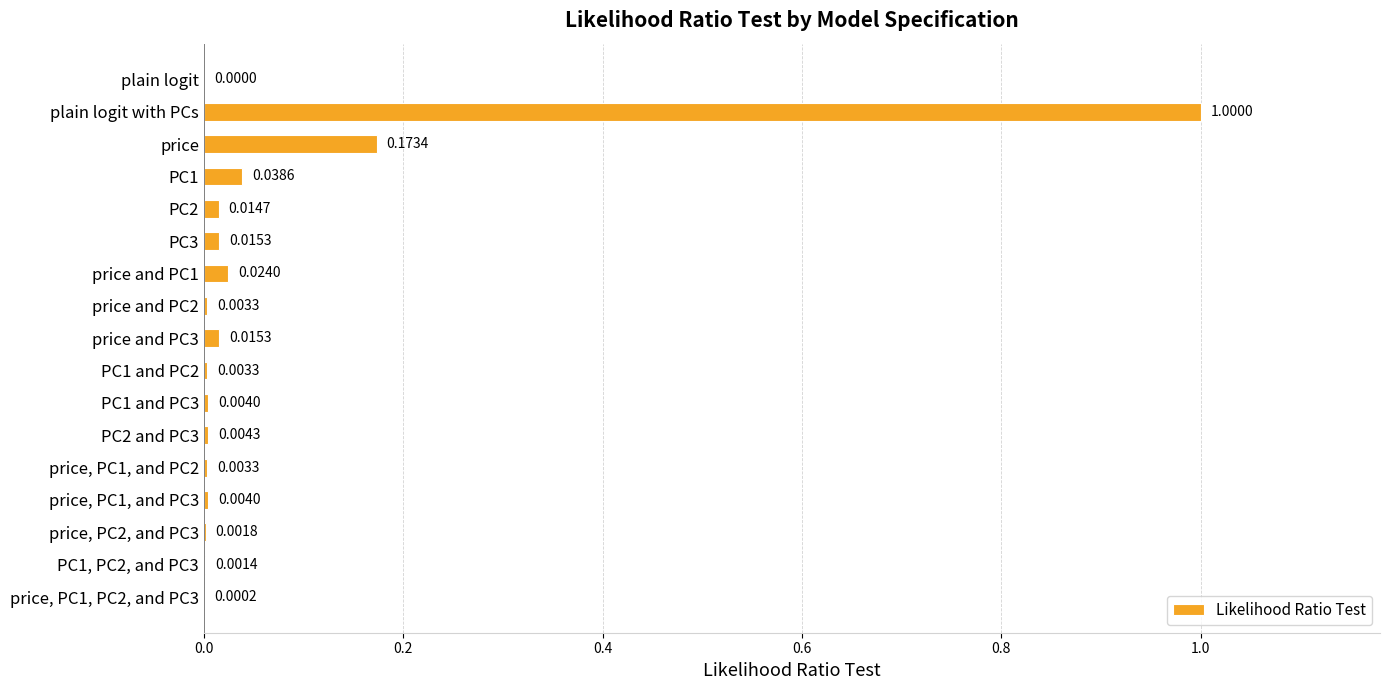

What is the sum of all values?

1.3